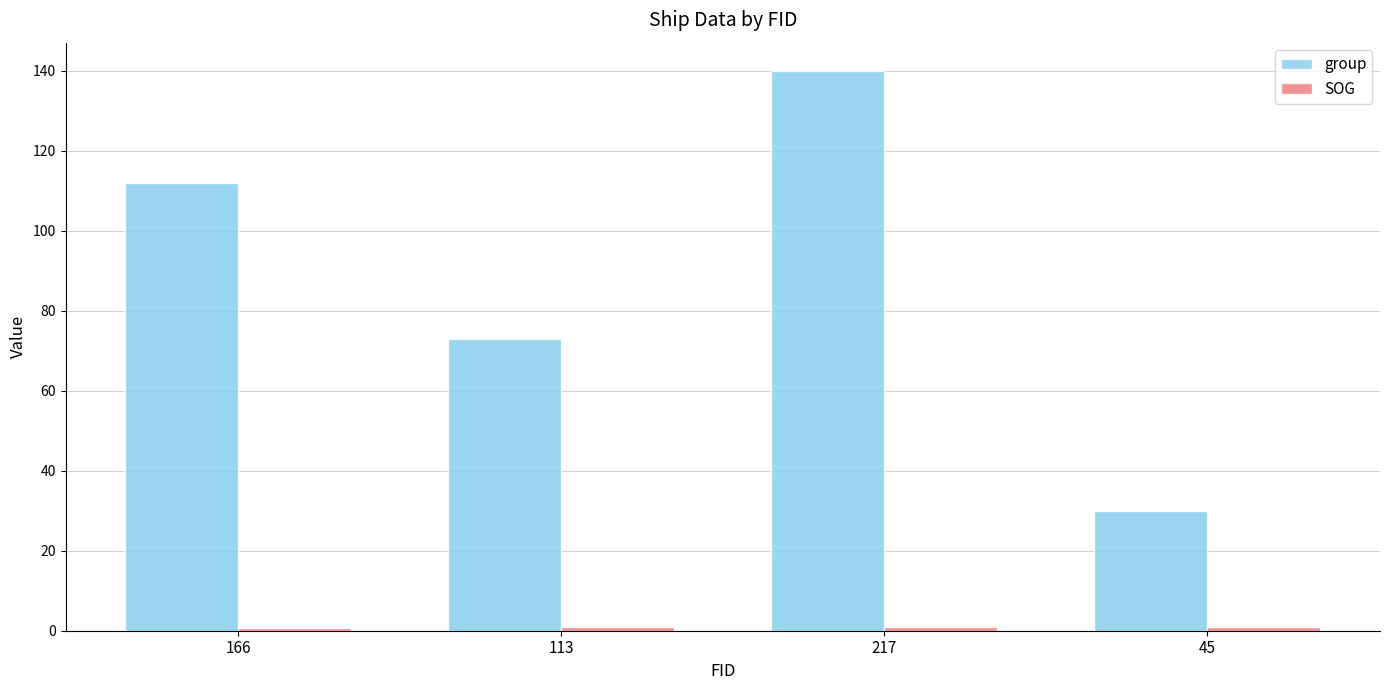

Which series has the largest range (max minus min)?

group